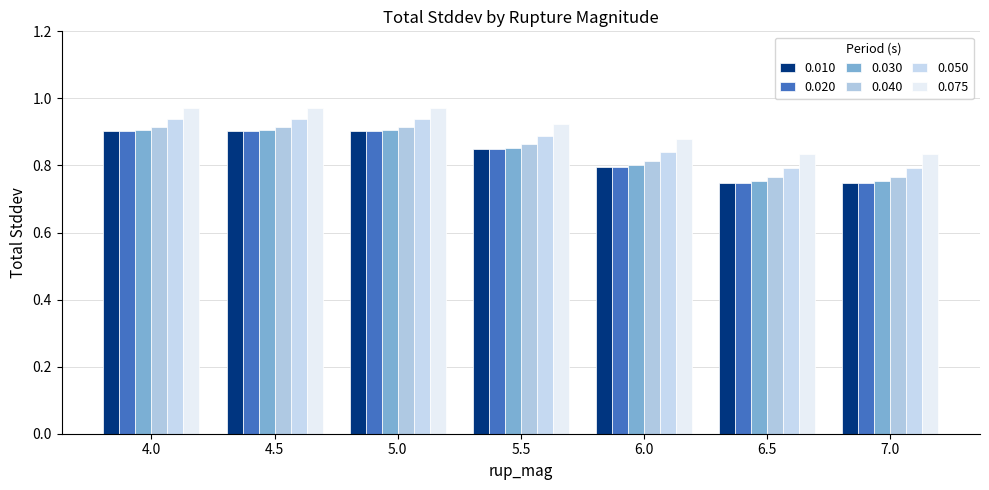

What is the difference between the maximum and minimum values in the 0.030 series?

0.2